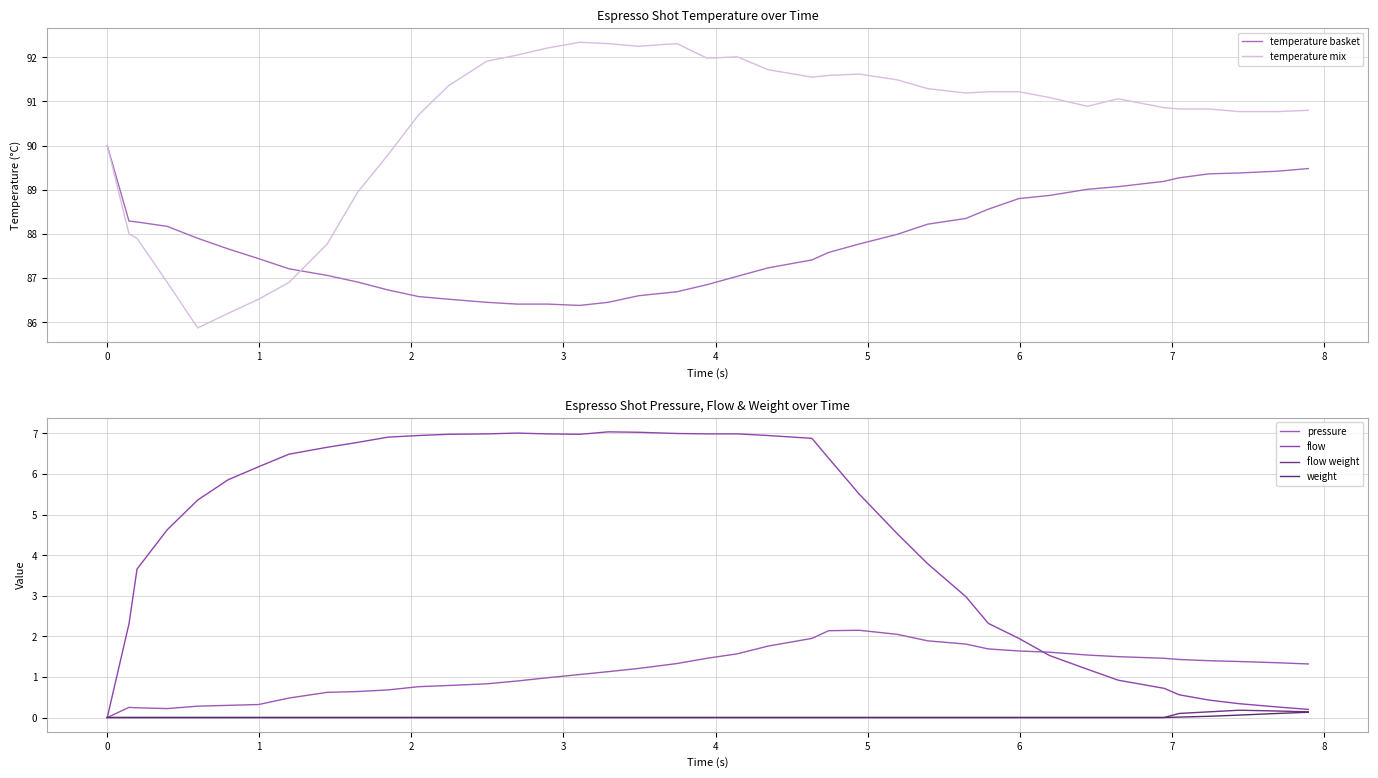

How many interior local valleys does the temperature basket series have?

1